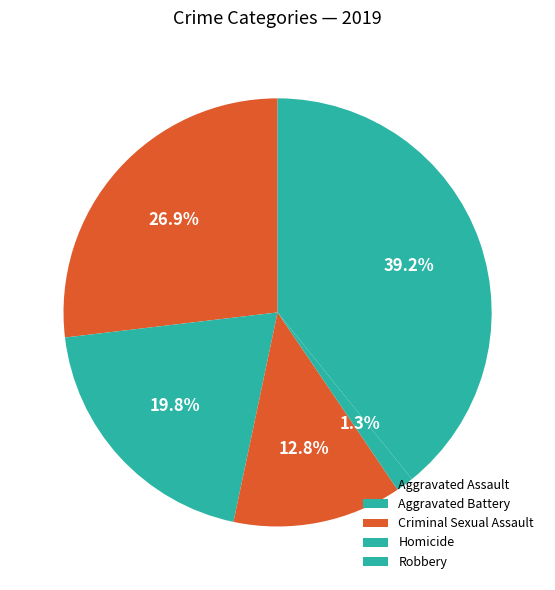

Which slice is the largest?

Robbery